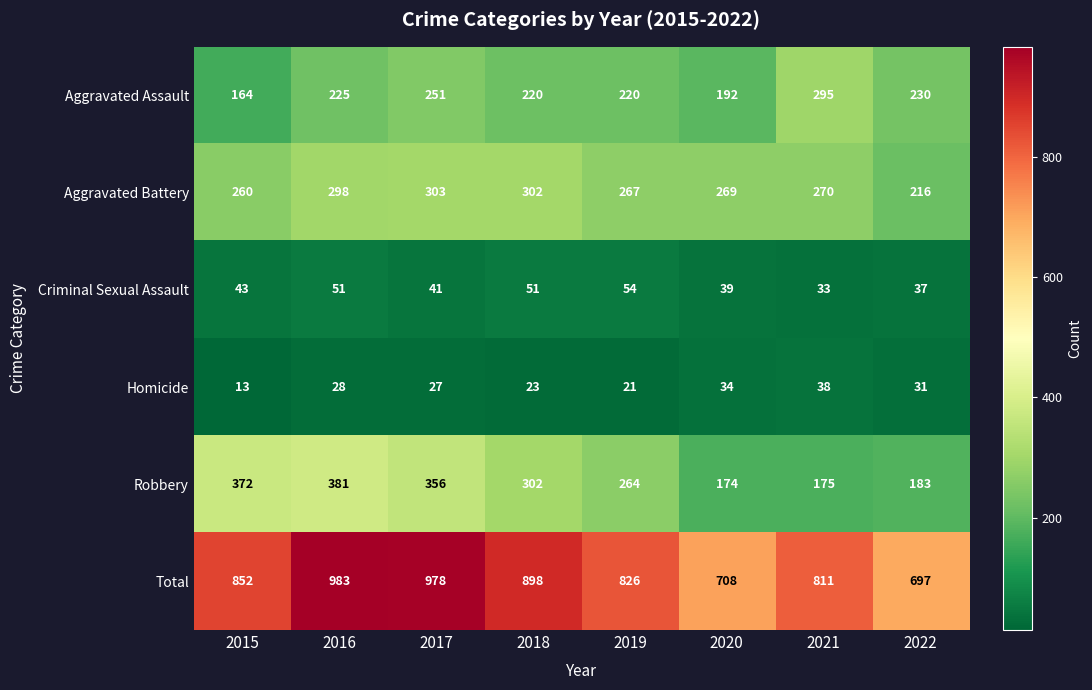

What is the difference between the second highest and minimum values in the Robbery series?

198